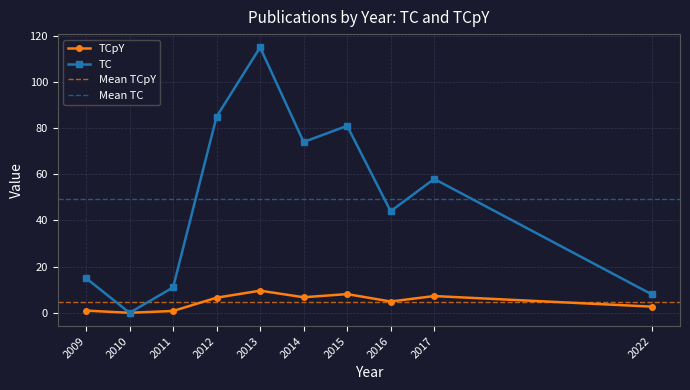

What is the difference between the second highest and second lowest values in the TCpY series?

7.3